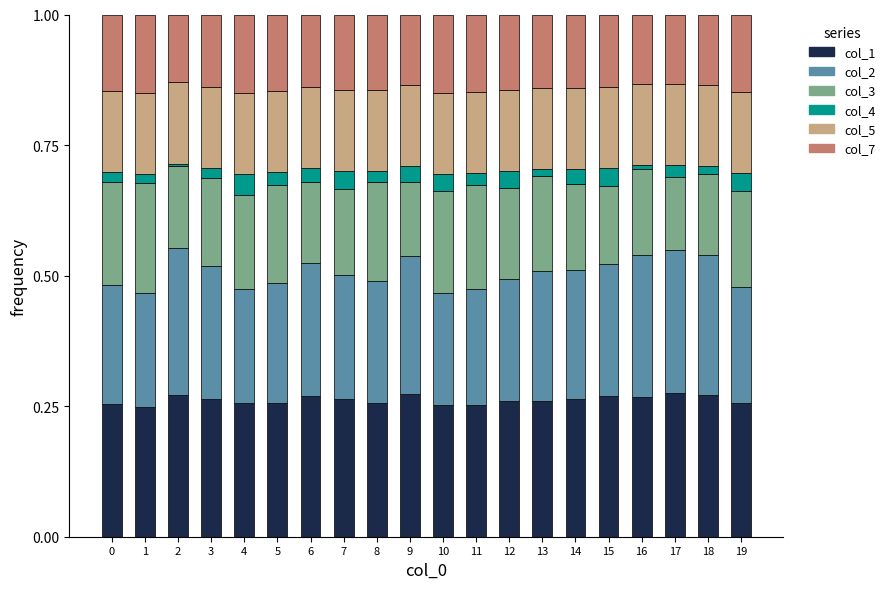

The value of col_1 at 14 is 0.1. True or false?

False